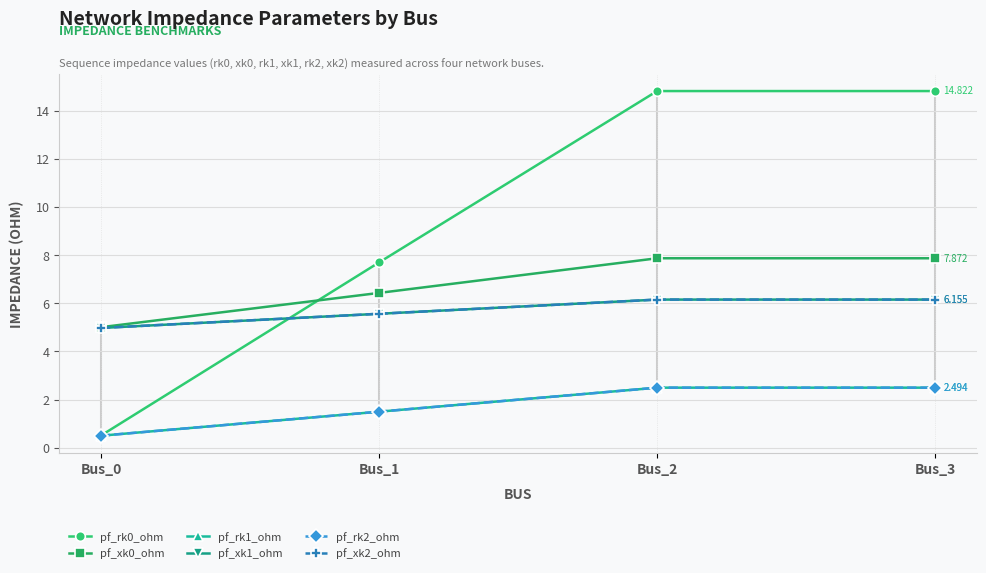

Is this an area chart (filled region under the line)?

No